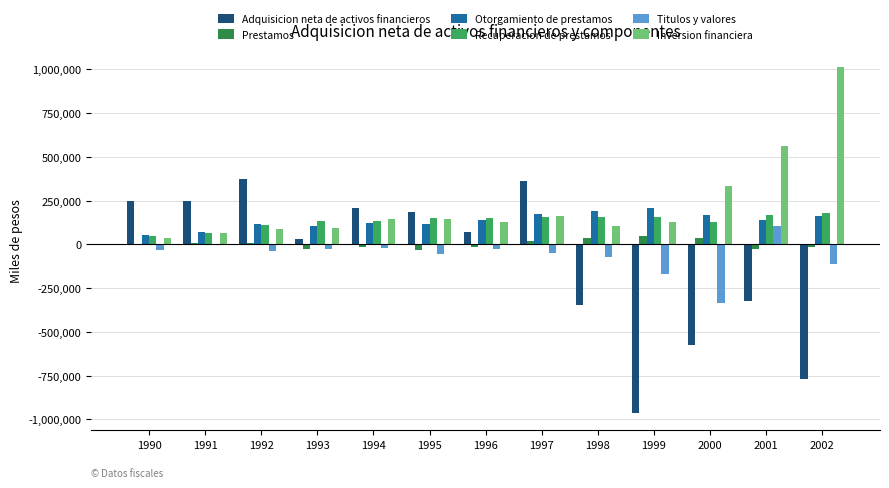

Reading left to right, list all the values displayed in this chart.

Adquisicion neta de activos financieros: 1990=248258	1991=248183	1992=371952	1993=30393	1994=207827	1995=183299	1996=71731	1997=362798	1998=-348708	1999=-963487	2000=-577746	2001=-326492	2002=-770808
Prestamos: 1990=4524	1991=5884	1992=6396	1993=-26438	1994=-13943	1995=-33692	1996=-13375	1997=18297	1998=34621	1999=50068	2000=38383	2001=-26602	2002=-16981
Otorgamiento de prestamos: 1990=54938	1991=71519	1992=115690	1993=104969	1994=120904	1995=114024	1996=138858	1997=174196	1998=191593	1999=204694	2000=166566	2001=139117	2002=159685
Recuperacion de prestamos: 1990=50414	1991=65635	1992=109294	1993=131407	1994=134847	1995=147716	1996=152233	1997=155899	1998=156972	1999=154626	2000=128183	2001=165719	2002=176666
Titulos y valores: 1990=-30187	1991=-5941	1992=-40069	1993=-25768	1994=-21801	1995=-53309	1996=-25939	1997=-47584	1998=-71958	1999=-170205	2000=-335730	2001=104117	2002=-110402
Inversion financiera: 1990=37991	1991=64620	1992=84705	1993=95644	1994=145412	1995=143206	1996=126511	1997=159387	1998=101986	1999=126724	2000=333872	2001=563390	2002=1014069